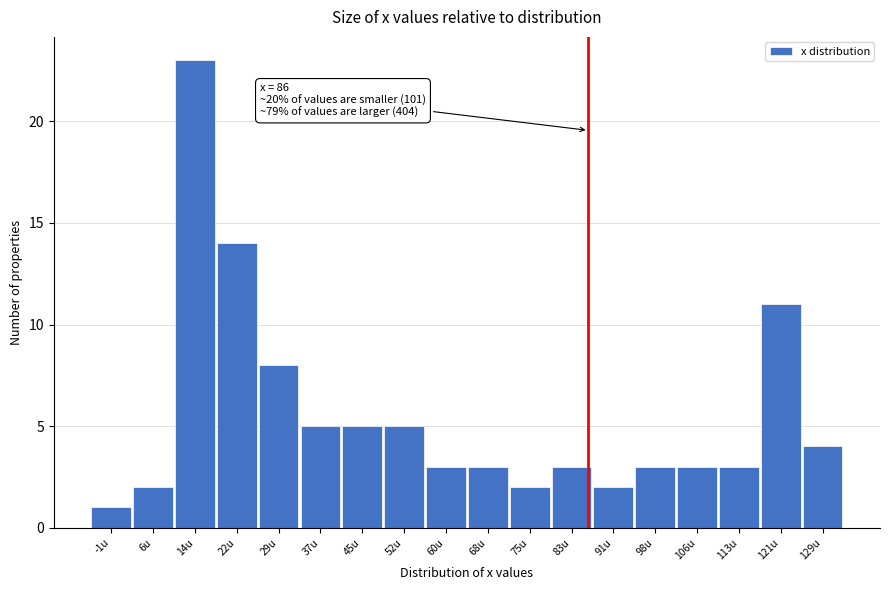

Which range on the x-axis has the tallest bar?

10 to 18